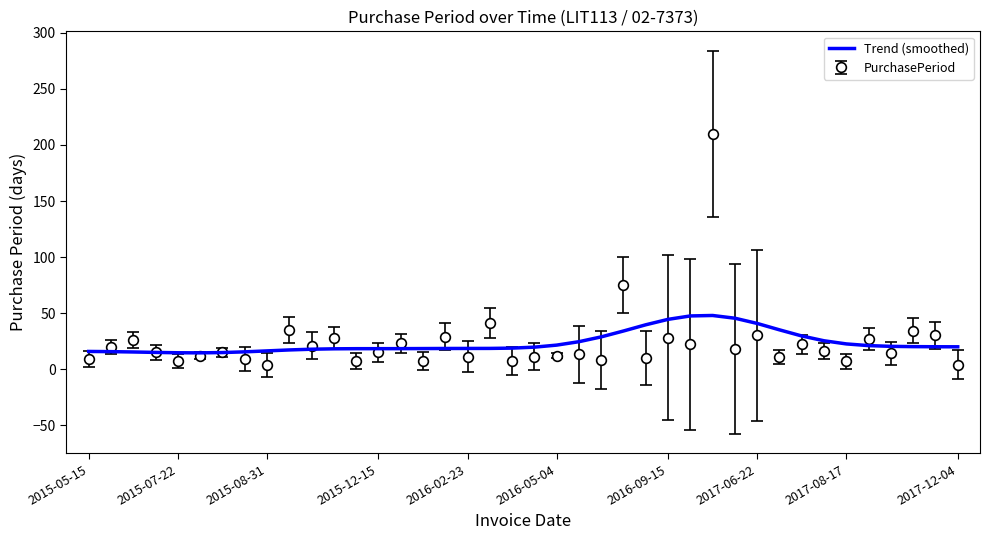

List the series in order of their peak value, lowest first.

Trend (smoothed), PurchasePeriod